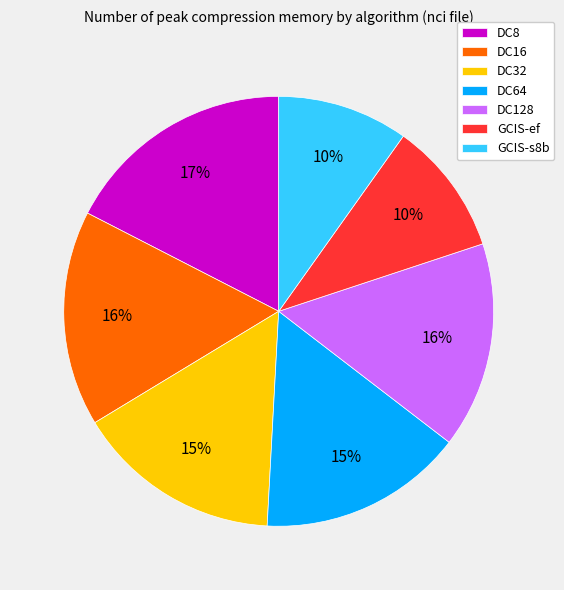

Is there a majority slice in this chart?

No